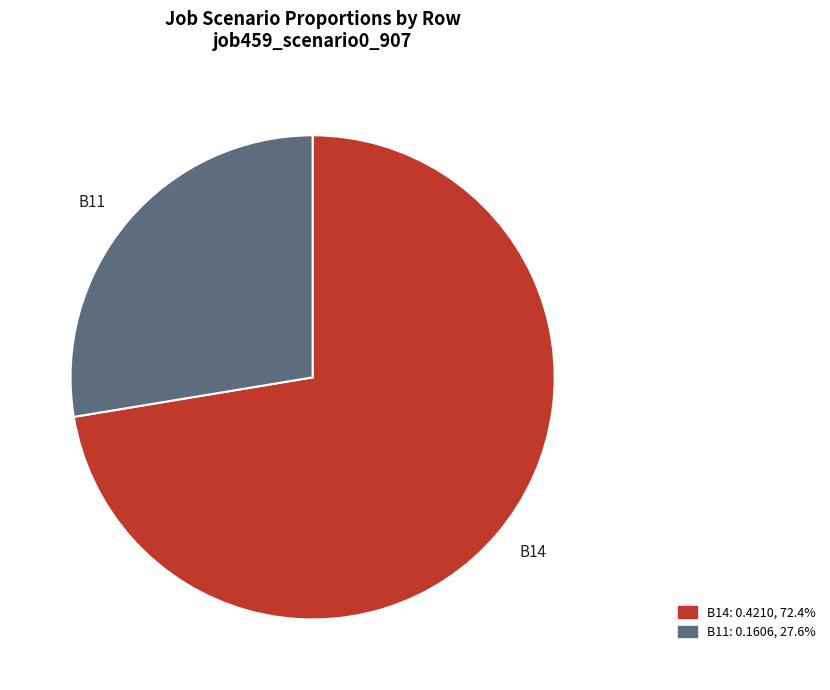

What is the majority slice?

B14